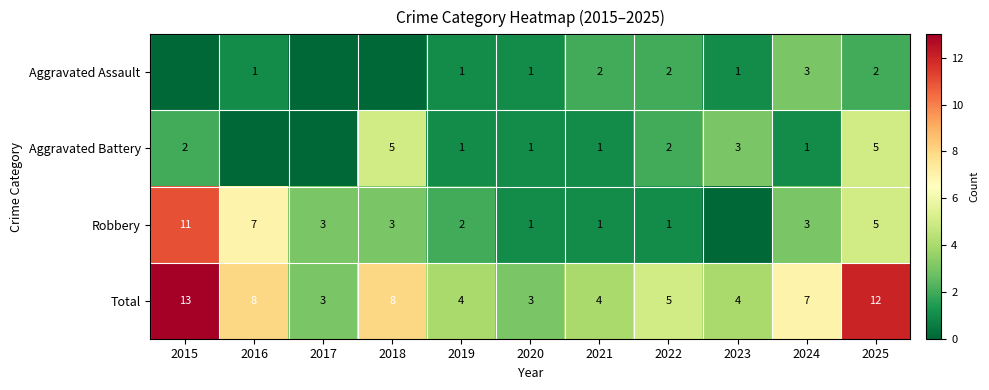

True or false: Robbery has a value of 4 at 2017.

False